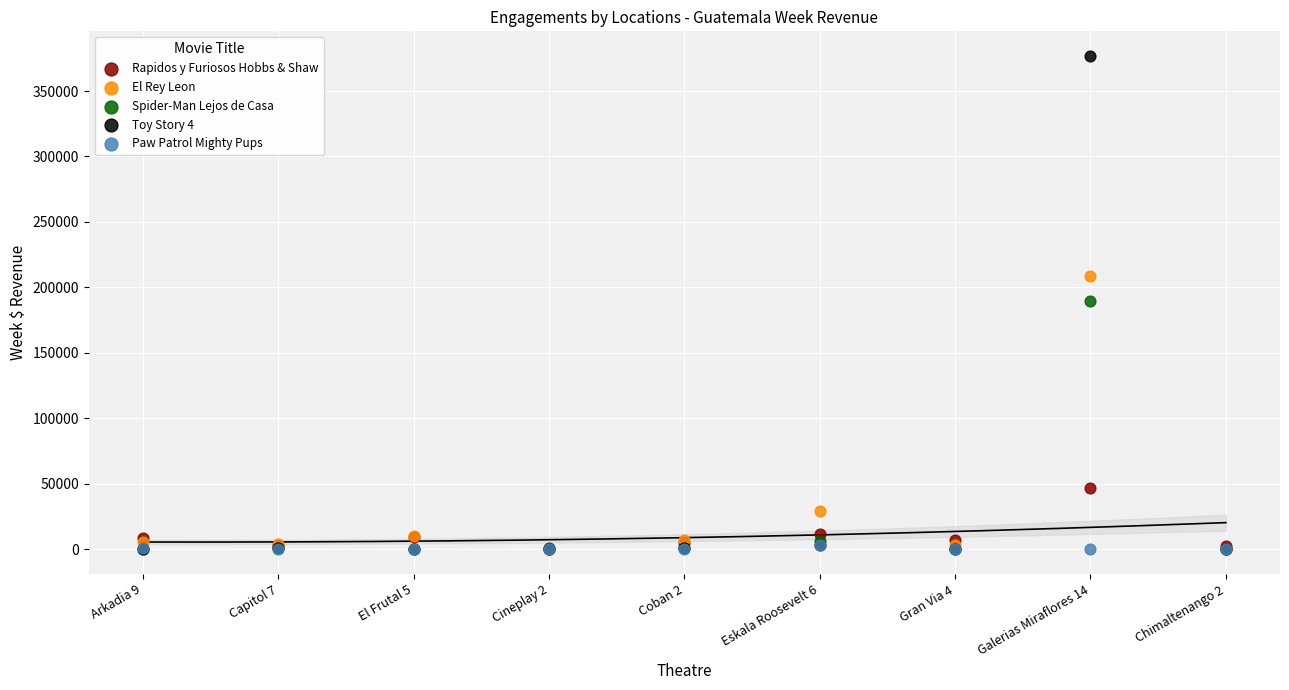

Which series has the largest Y range (max minus min)?

Toy Story 4